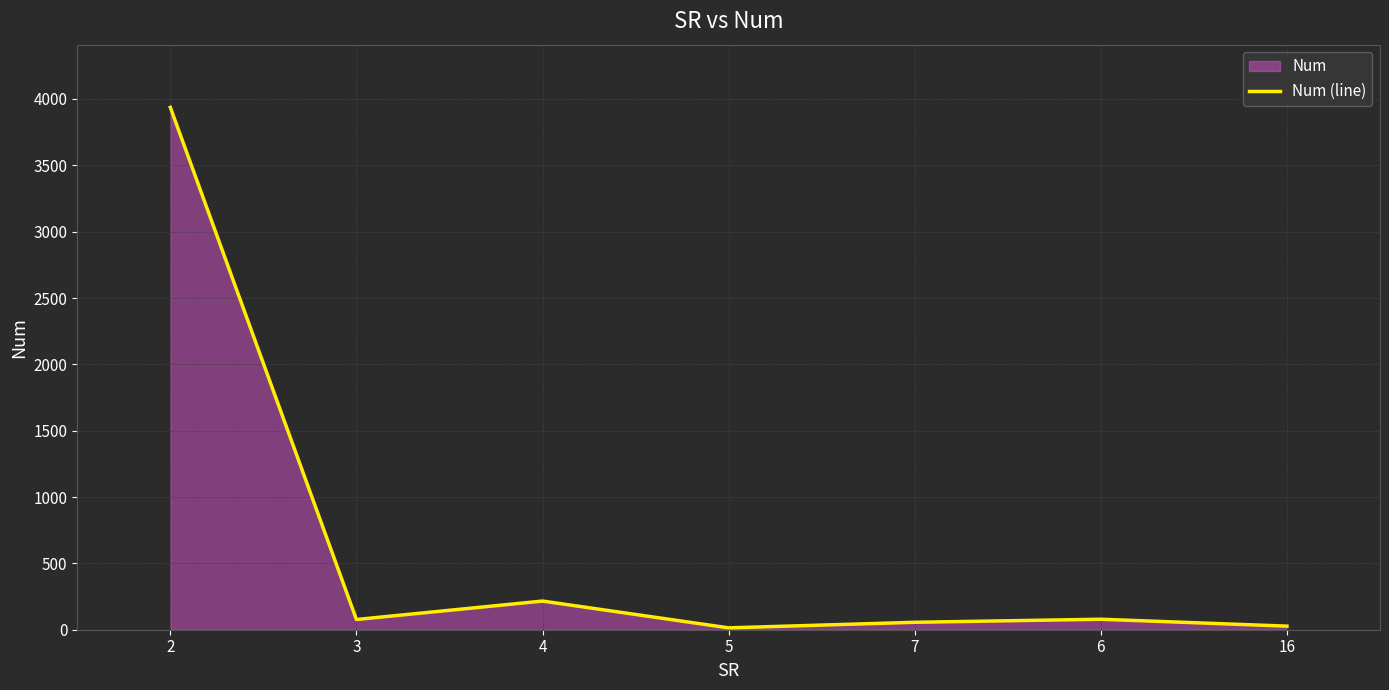

List the labels in order of value, smallest first.

5, 16, 7, 3, 6, 4, 2